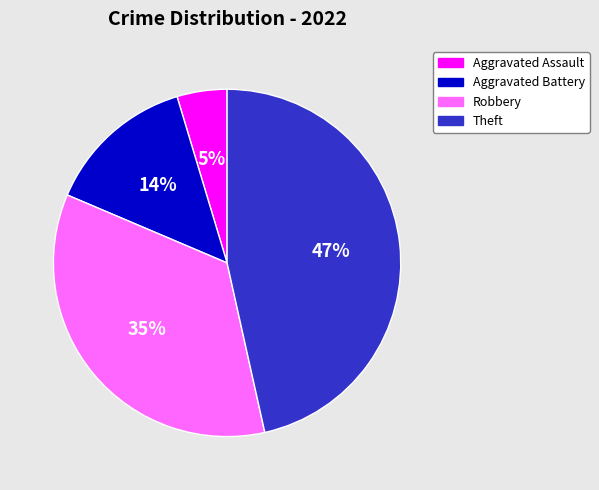

What percentage is the Theft slice, to the nearest percent?

47%